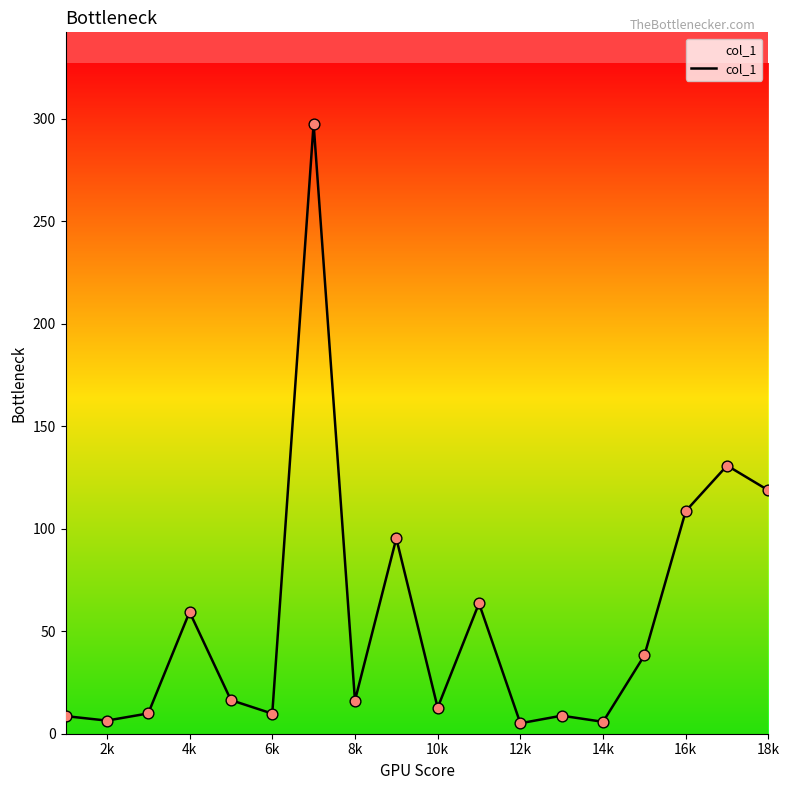

What is the greatest value displayed?

297.5